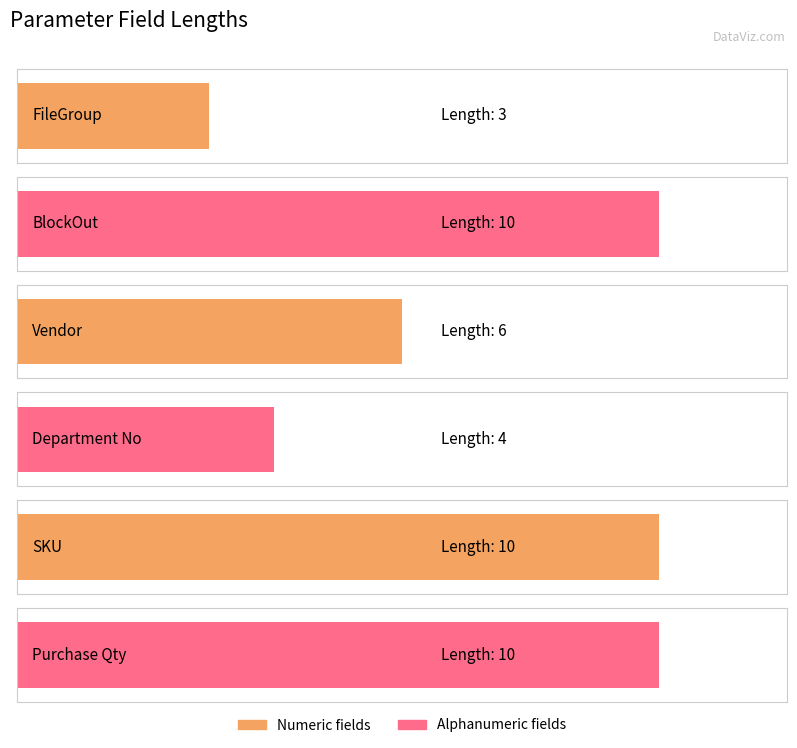

List the labels in order of value, largest first.

BlockOut, SKU, Purchase Qty, Vendor, Department No, FileGroup